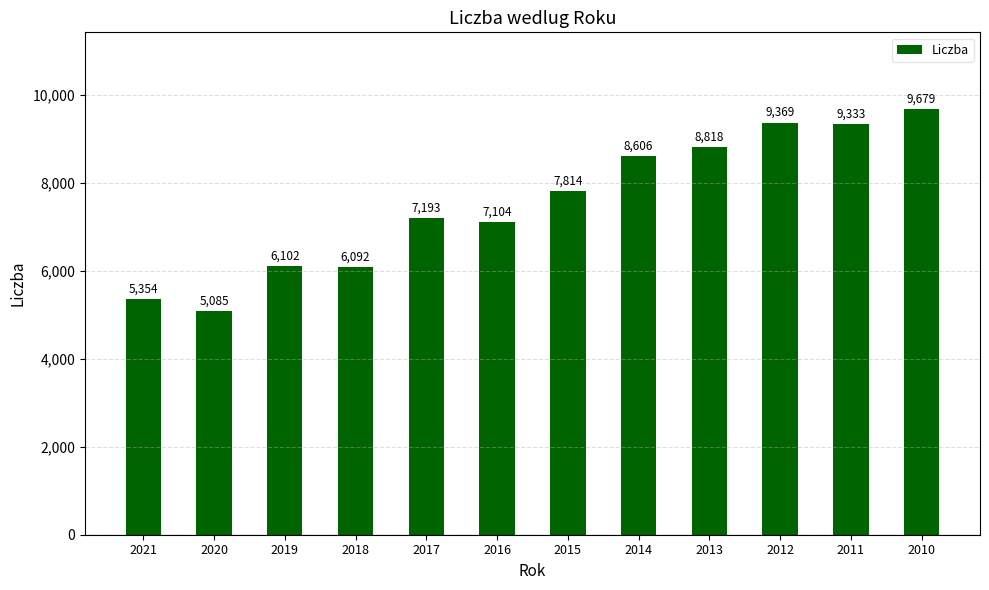

What is the change in value from 2018 to 2015?

+1722